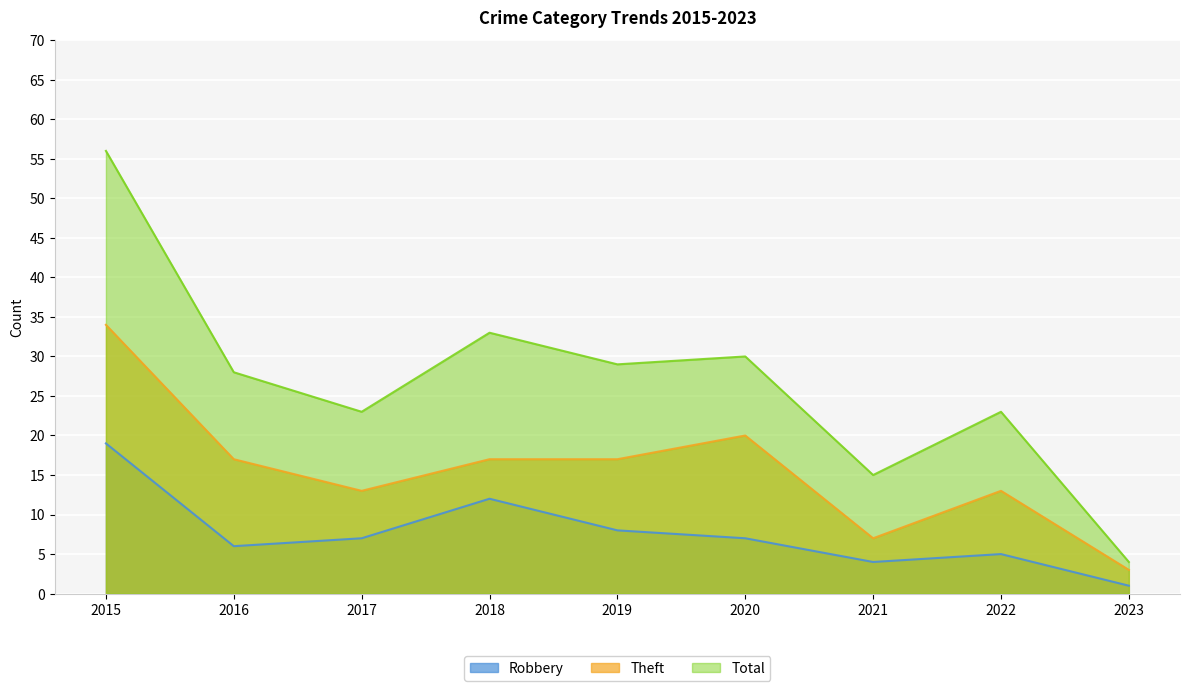

What is the difference between the maximum and minimum values in the Total series?

52